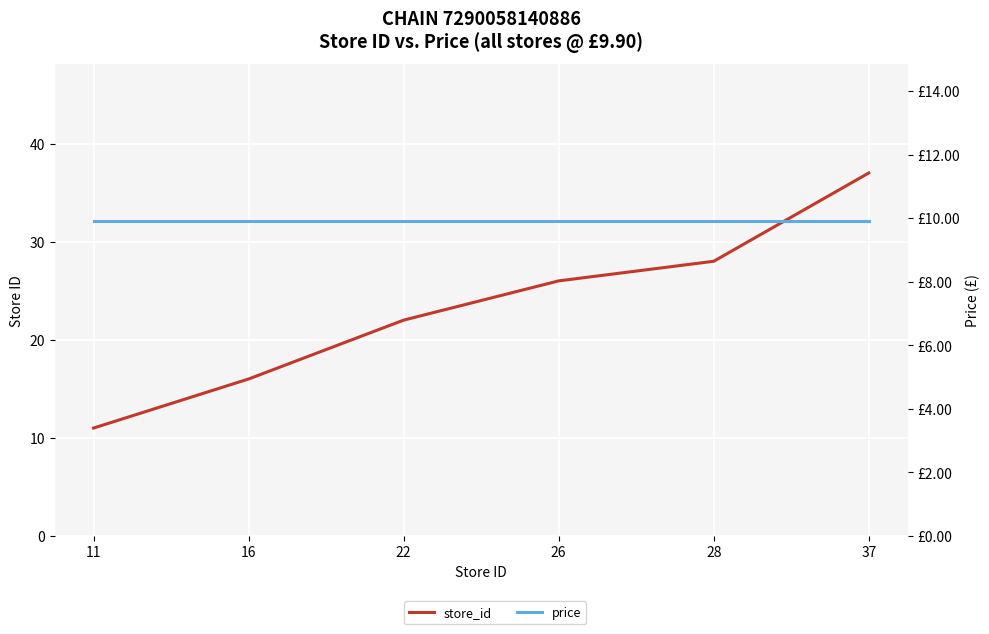

Reading left to right, transcribe all the data shown in this chart.

store_id: 11=11.0	16=16.0	22=22.0	26=26.0	28=28.0	37=37.0
price: 11=9.9	16=9.9	22=9.9	26=9.9	28=9.9	37=9.9